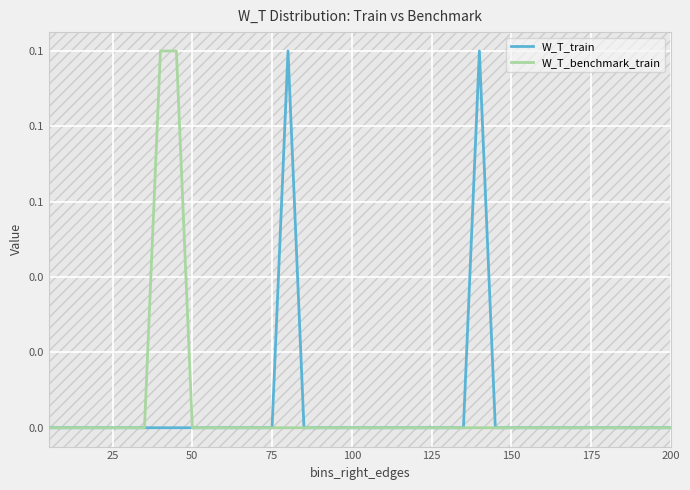

True or false: W_T_train and W_T_benchmark_train cross at least once.

False